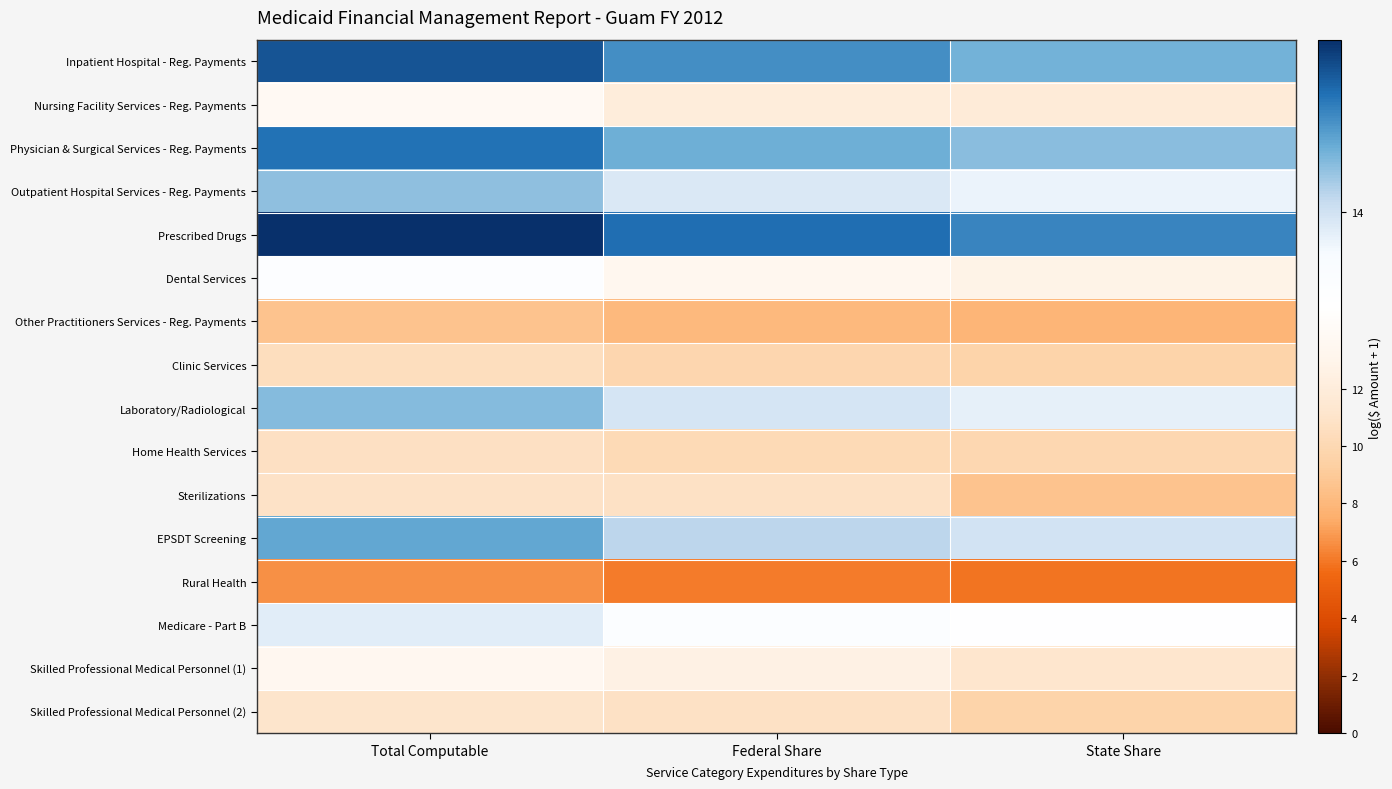

What is the spread (max minus min) of values at Total Computable?

9.2